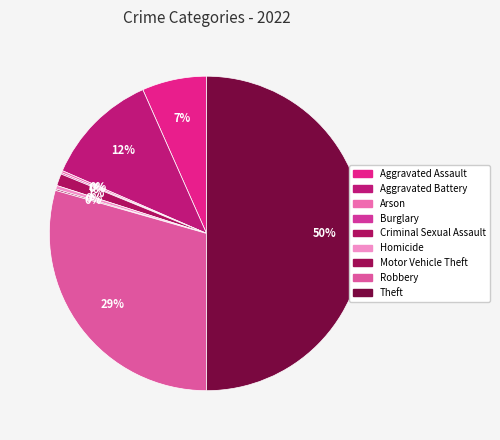

Count the number of slices in the pie.

9